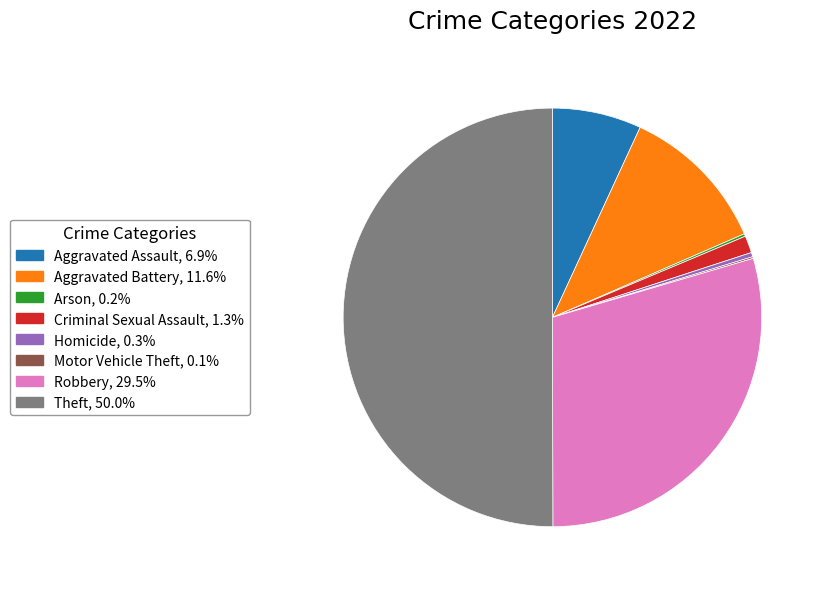

Does Aggravated Battery, 11.6% represent more than half of the total?

No